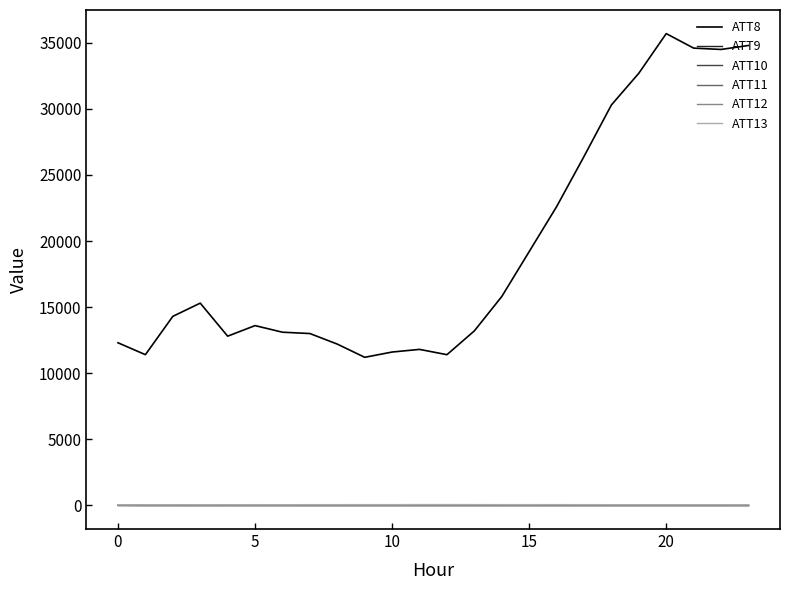

Which series has the largest range (max minus min)?

ATT8